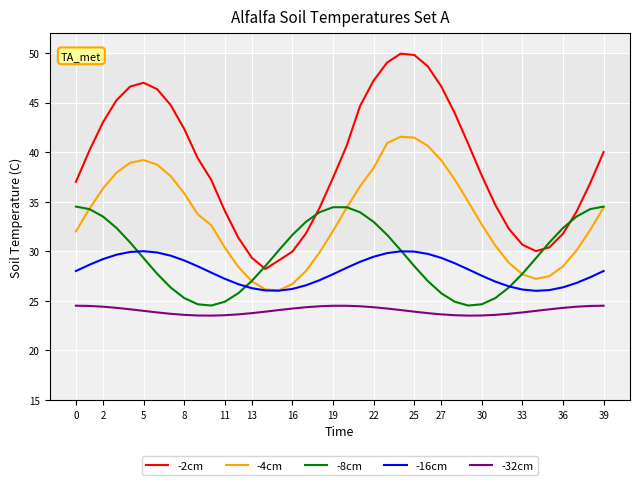

Which series has the widest spread of values?

-2cm